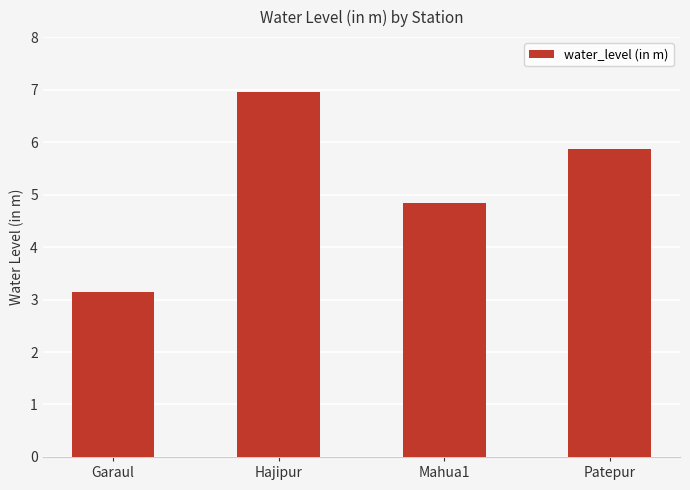

Between Garaul and Hajipur, which is larger?

Hajipur